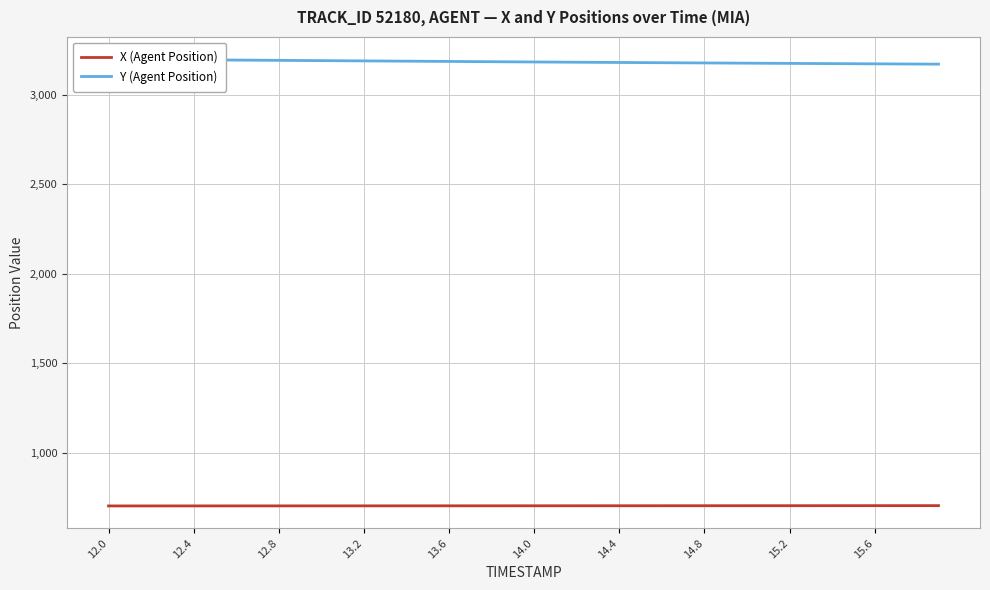

Which series has the largest range (max minus min)?

Y (Agent Position)